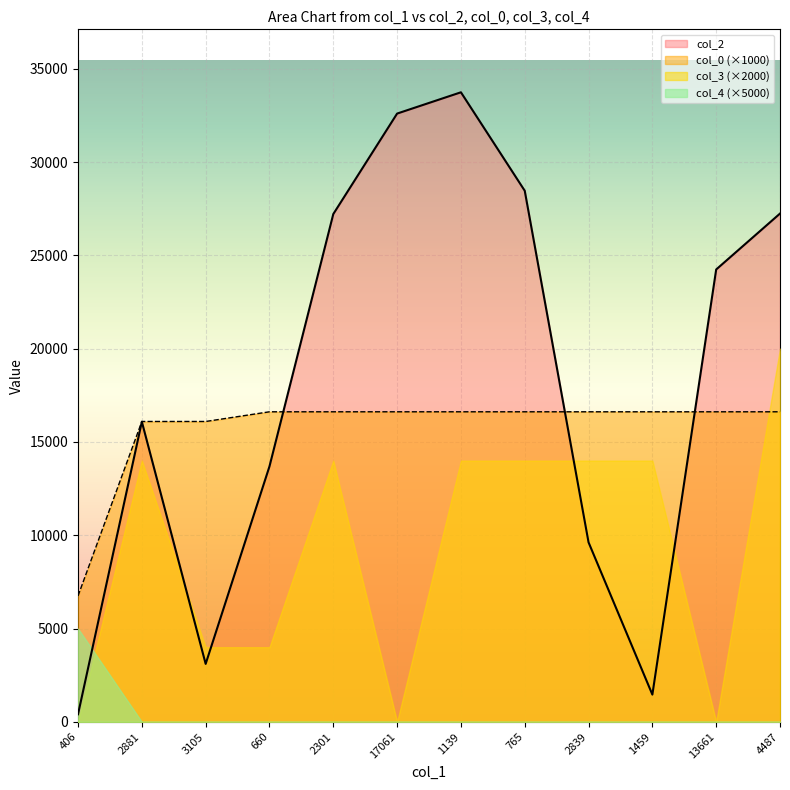

List the labels in order of col_0 value, smallest first.

406, 2881, 3105, 660, 2301, 17061, 1139, 765, 2839, 1459, 13661, 4487